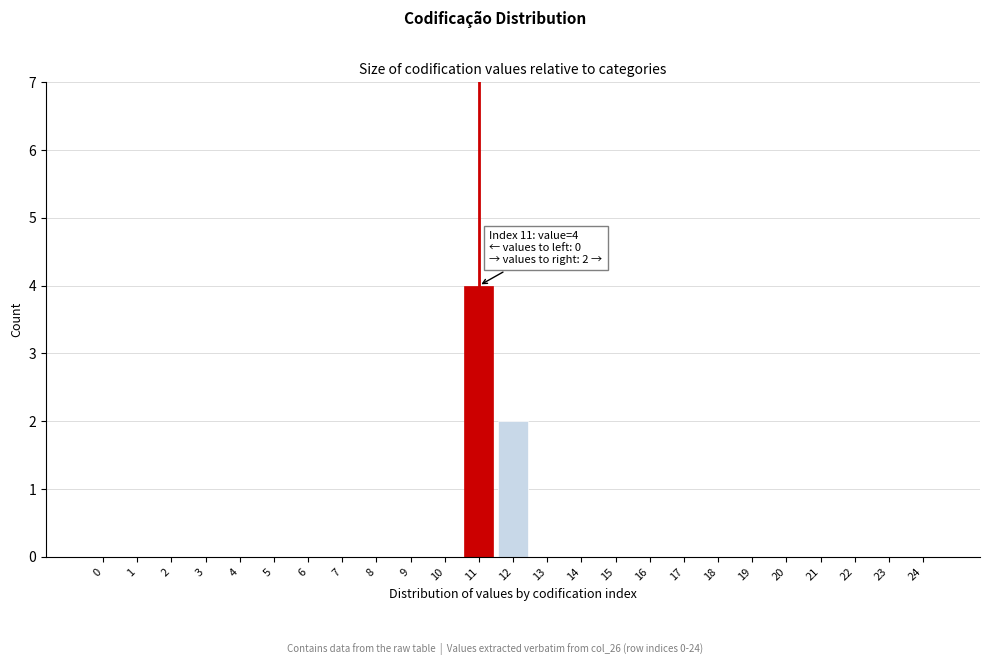

Reading left to right, list all the values displayed in this chart.

0=0	1=0	2=0	3=0	4=0	5=0	6=0	7=0	8=0	9=0	10=0	11=4	12=2	13=0	14=0	15=0	16=0	17=0	18=0	19=0	20=0	21=0	22=0	23=0	24=0